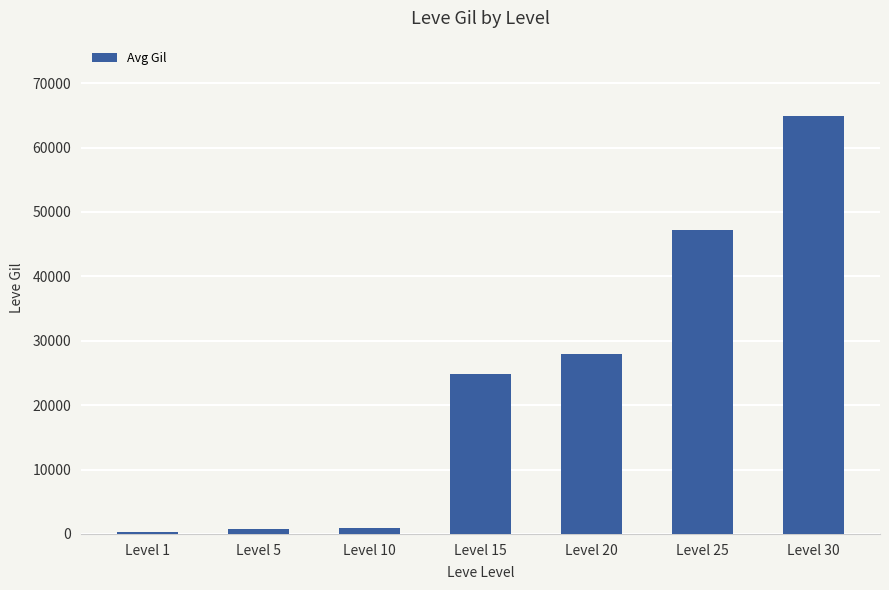

Which category has the highest value across all series?

Level 30